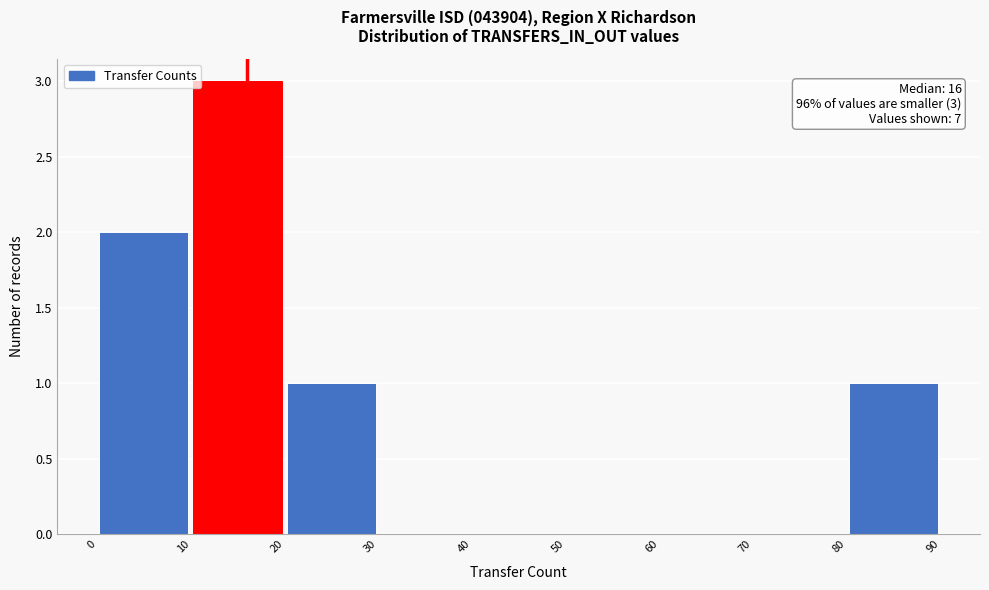

Over which range of the x-axis is the bar tallest?

10 to 20